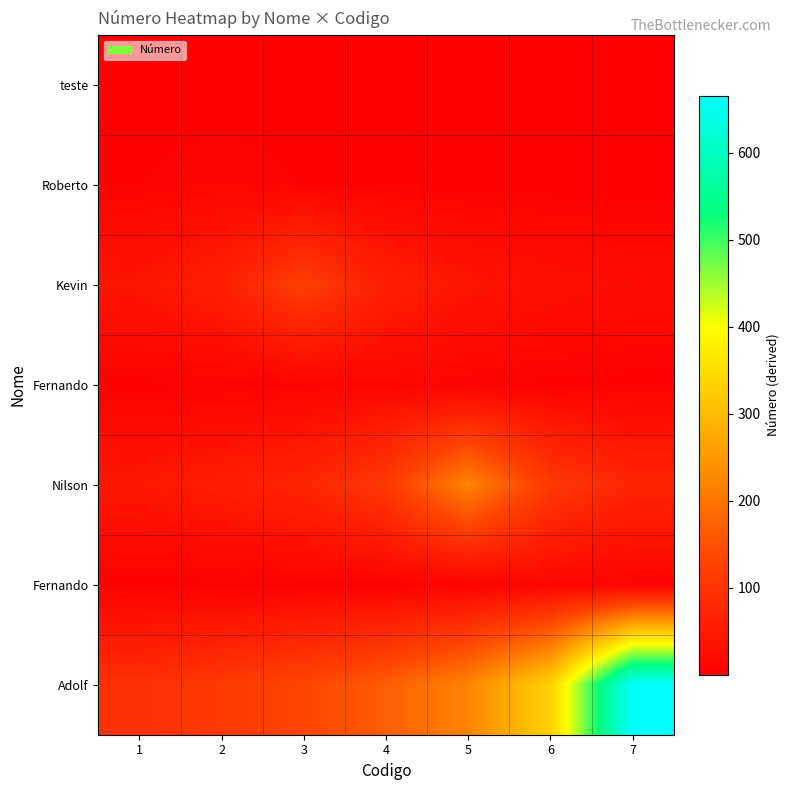

How many data points does each series have?

7